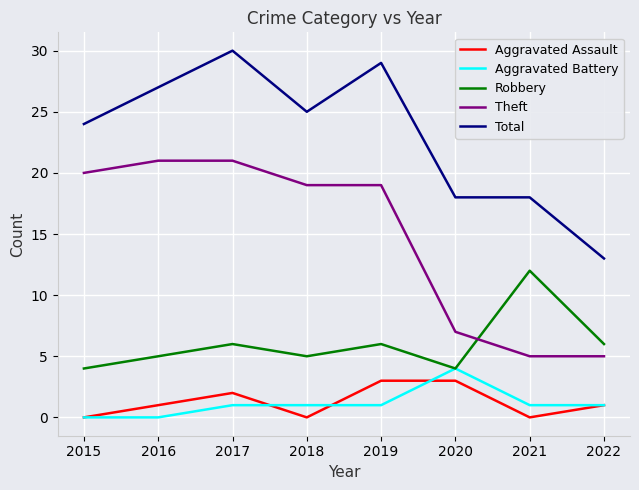

What is the highest value of the Aggravated Assault series?

3